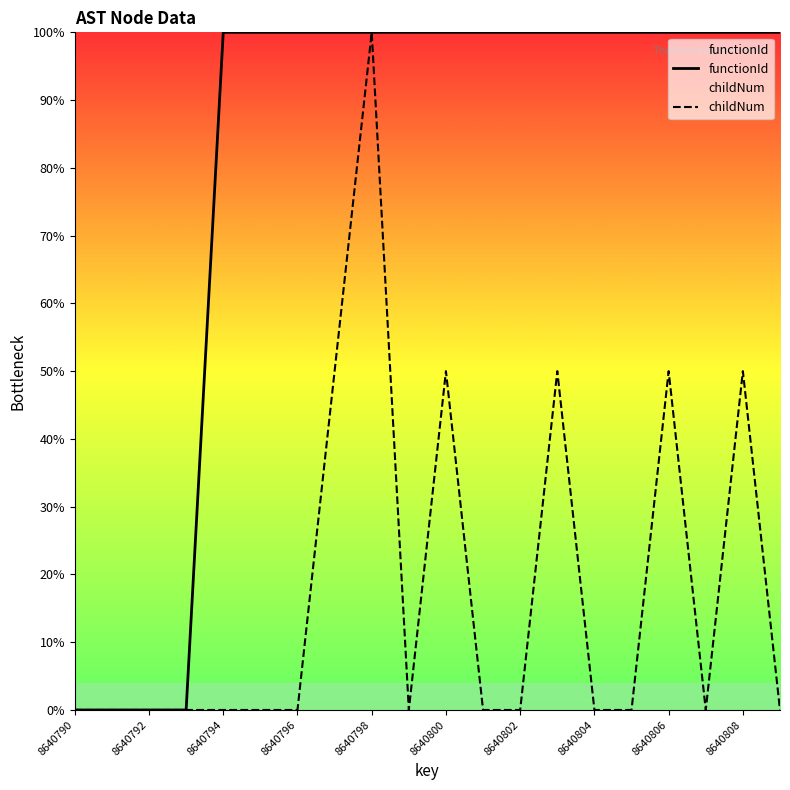

True or false: functionId has more than 0 interior local peaks.

False